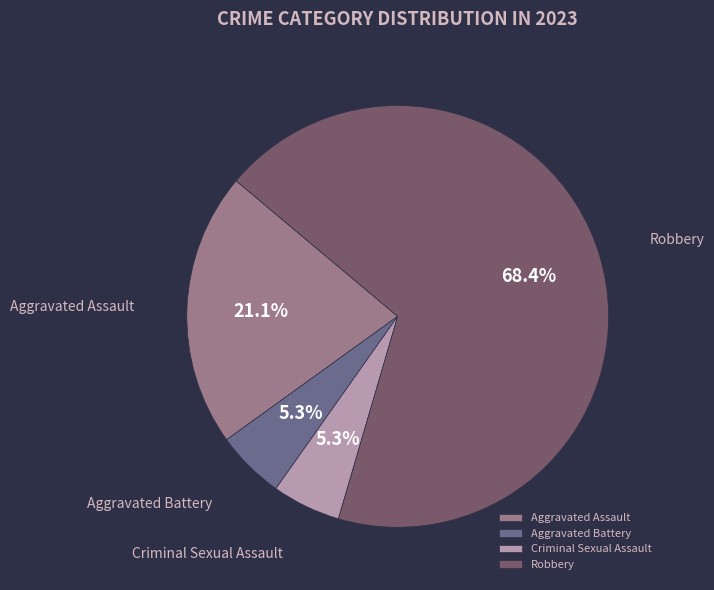

What percentage is NOT represented by Aggravated Battery?

94.7%